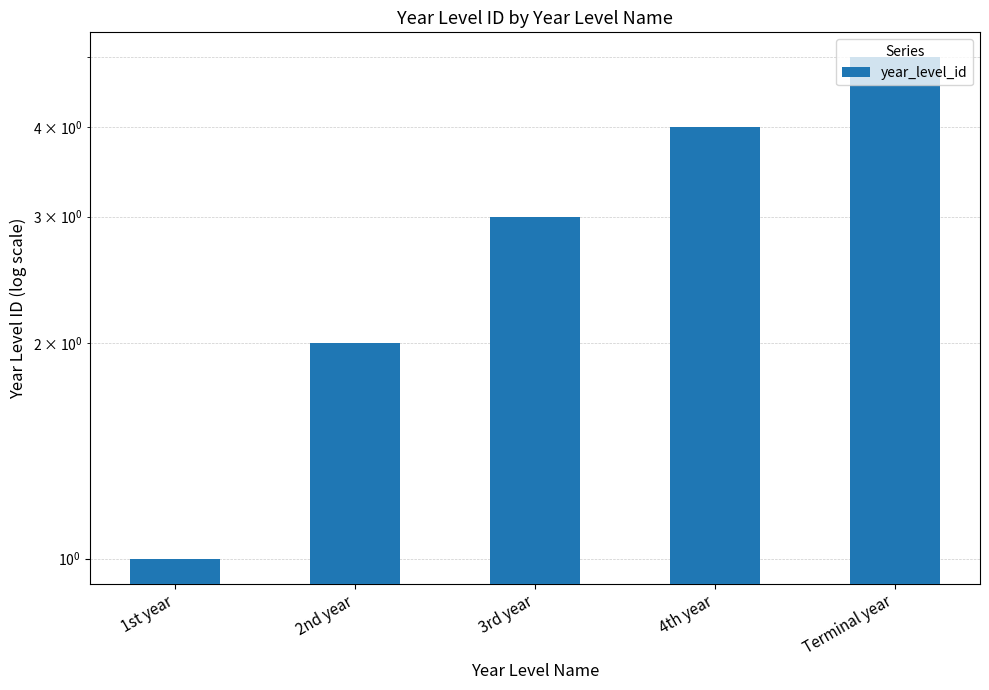

What is the sum of all values?

15